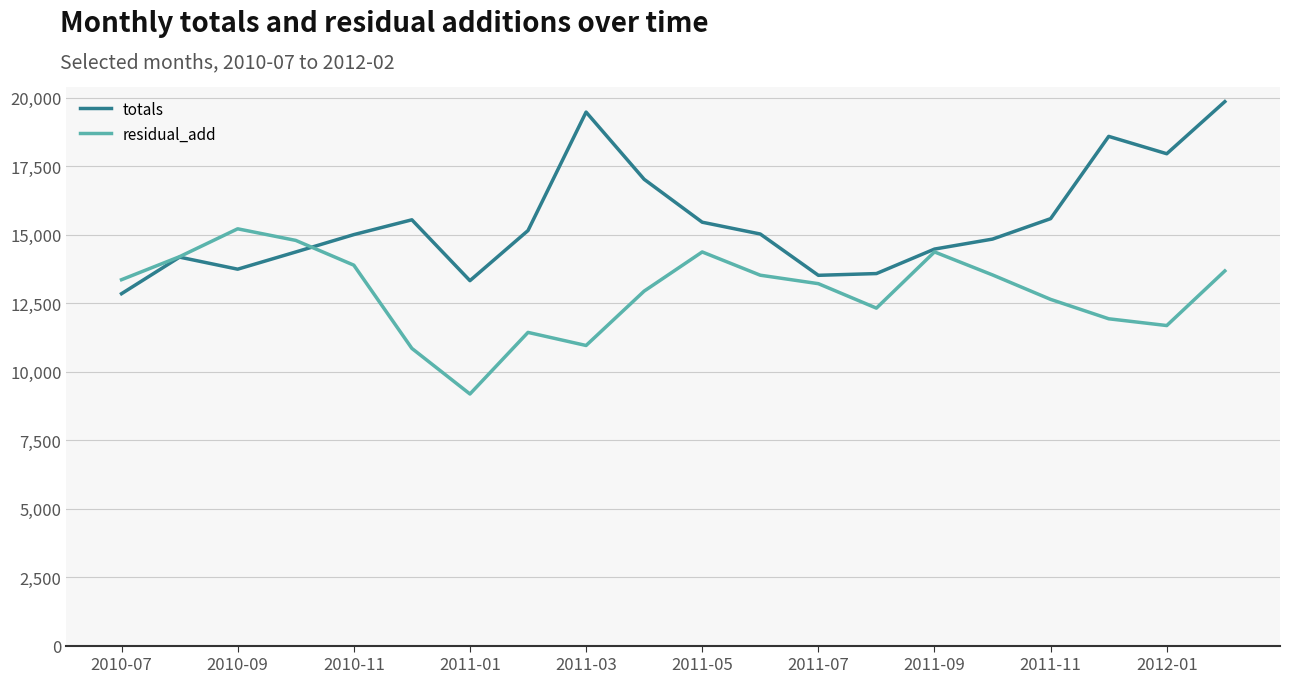

Which series has the largest range (max minus min)?

totals